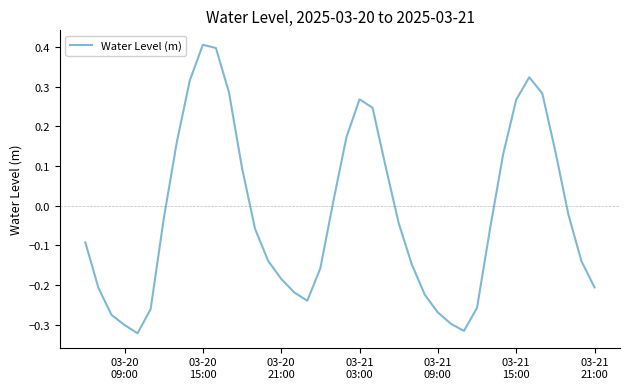

What is the greatest value displayed?

0.4